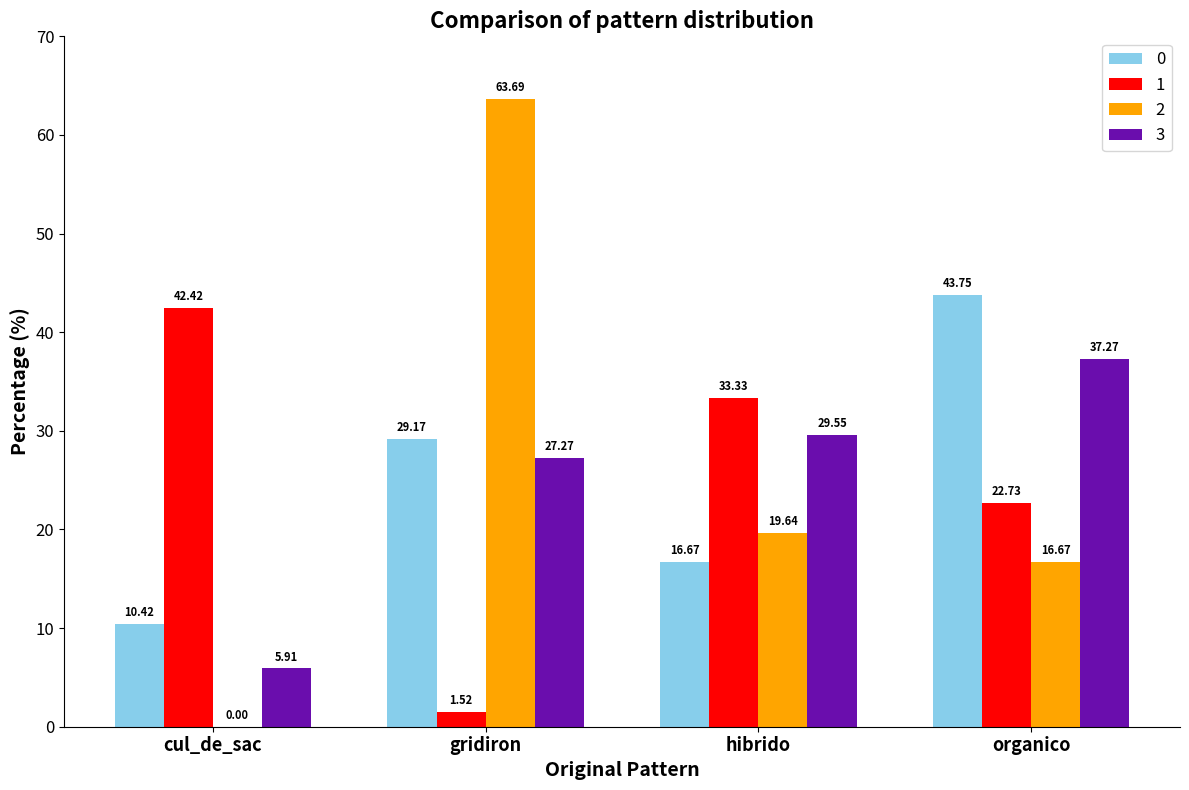

Which category has the highest value in the 0 series?

organico